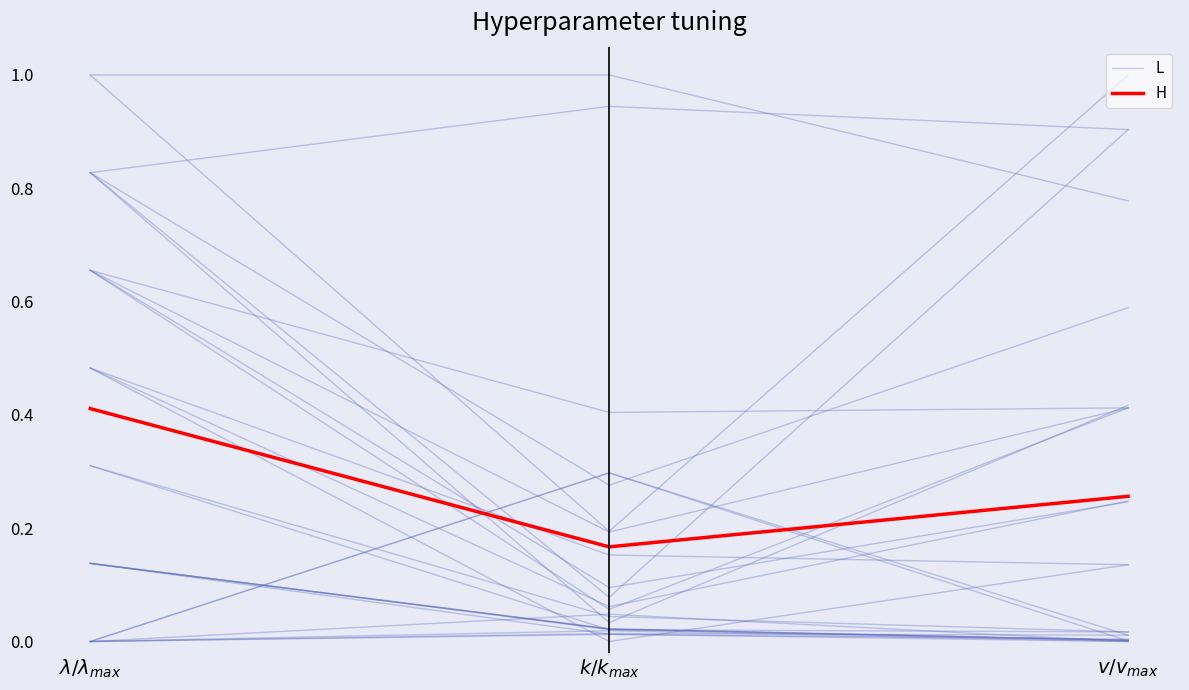

What value does the H series have at $\lambda/\lambda_{max}$?

0.4